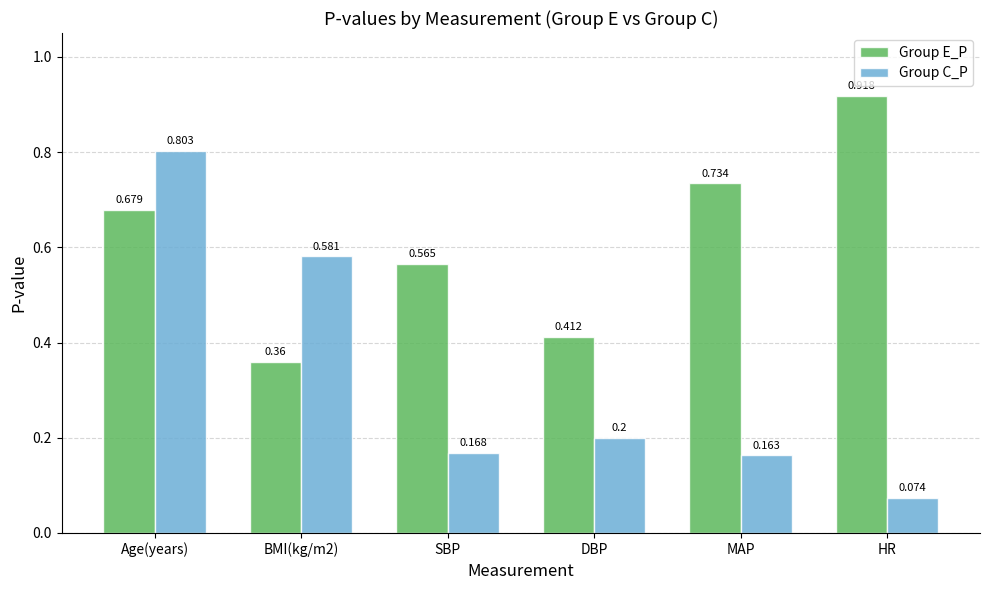

How many categories are shown in the chart?

6